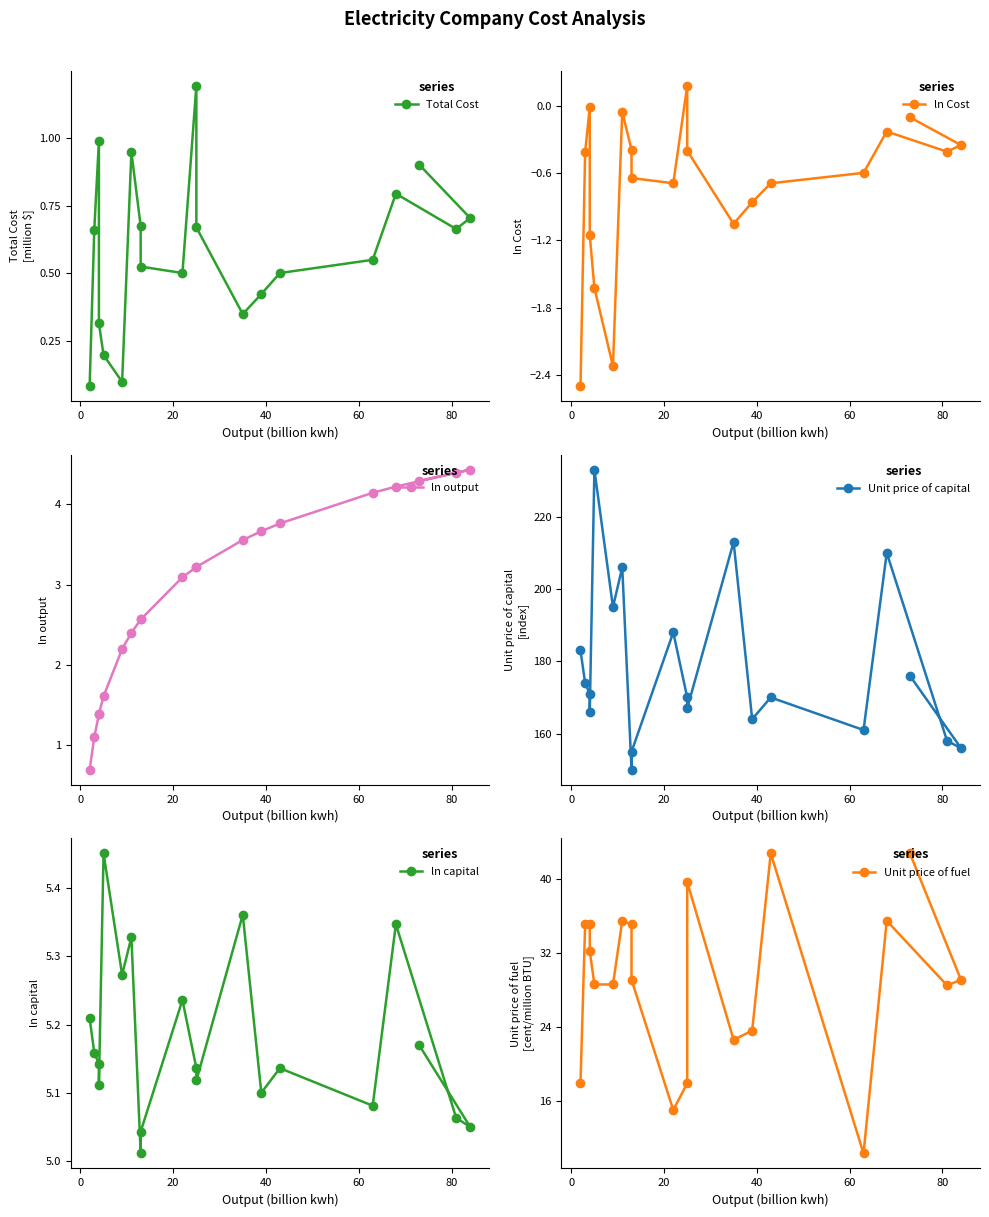

What value does the ln Cost series have at 0?

-0.4